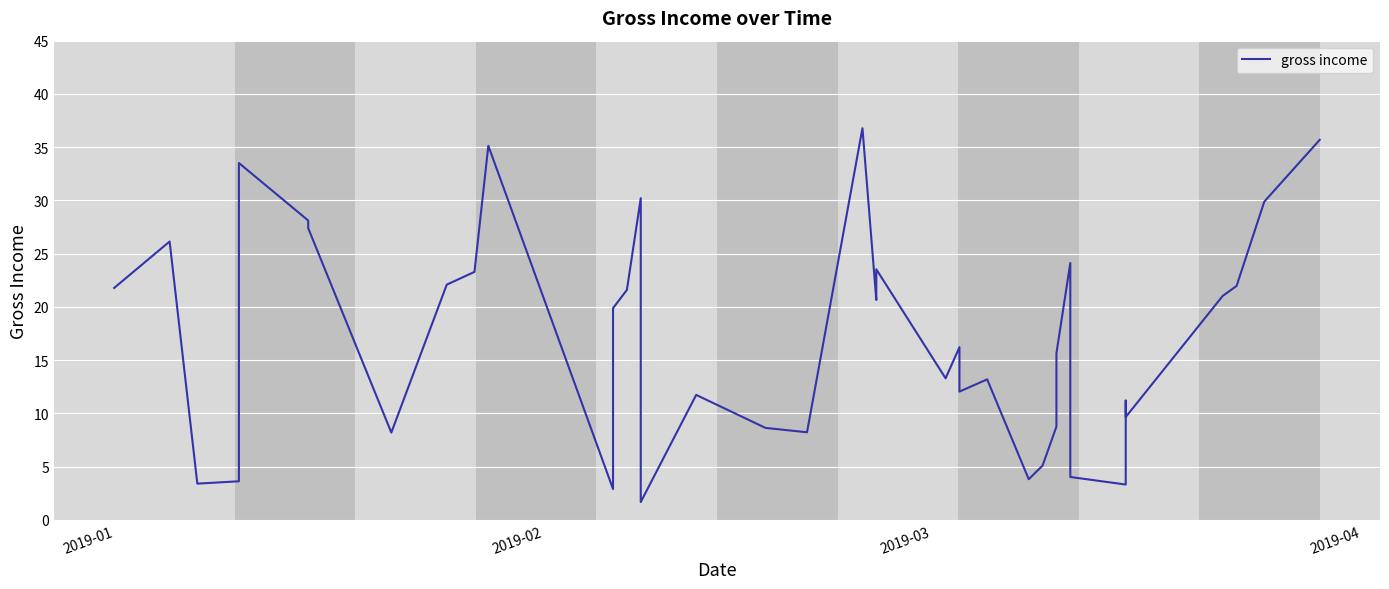

What is the maximum value shown in the chart?

36.8